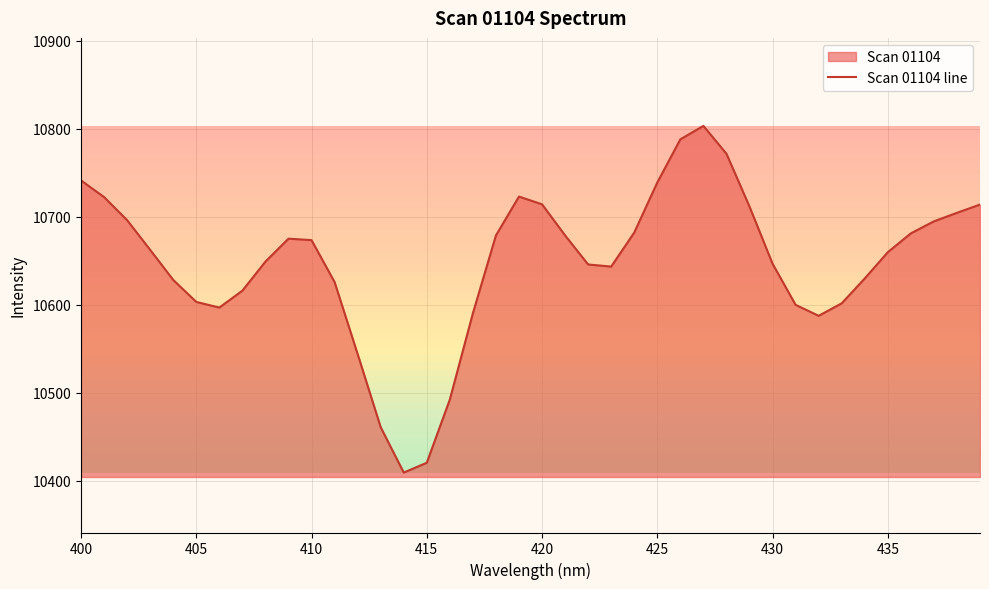

Is it true that the value at 415 is 15622.8?

False